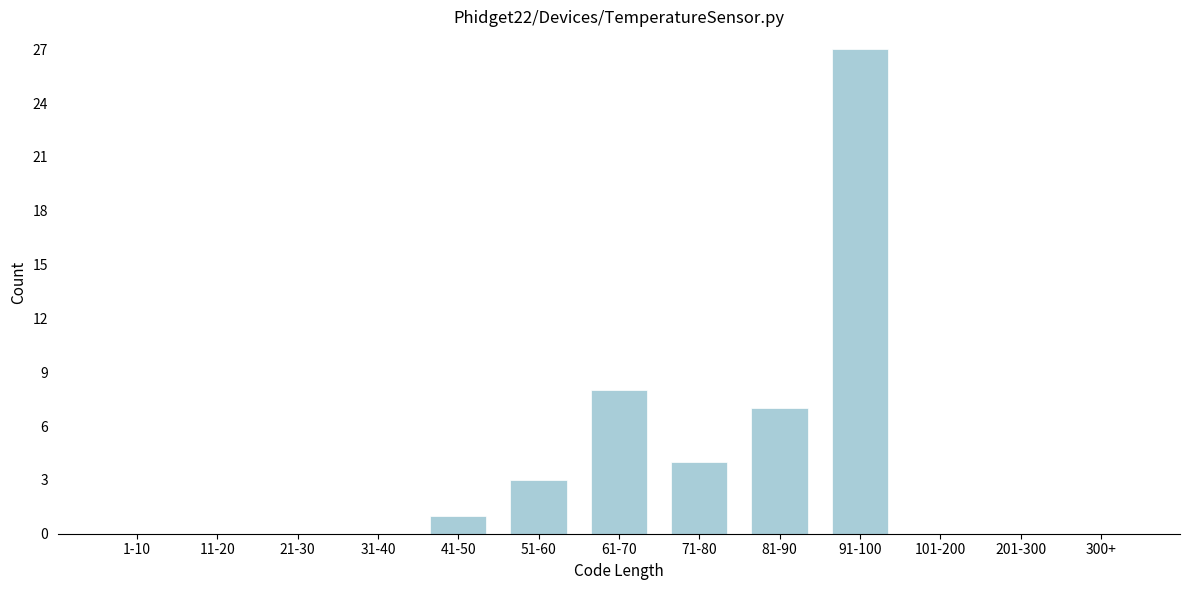

Reading right to left, extract all data points from this chart.

300+=0	201-300=0	101-200=0	91-100=27	81-90=7	71-80=4	61-70=8	51-60=3	41-50=1	31-40=0	21-30=0	11-20=0	1-10=0